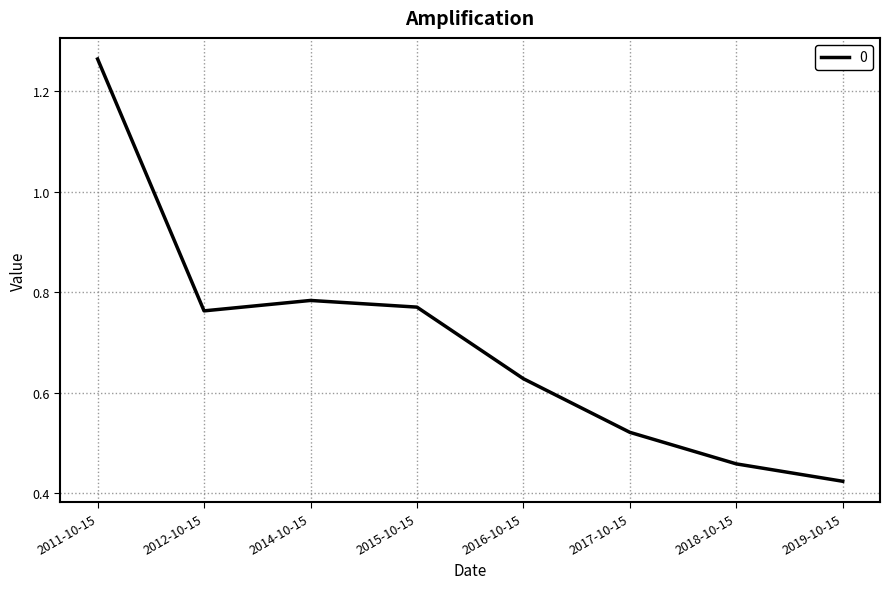

What position from the left is 2012-10-15?

2